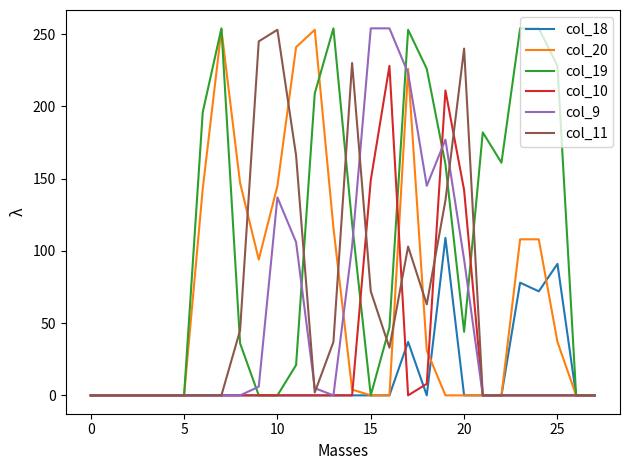

What is the highest value of the col_18 series?

109